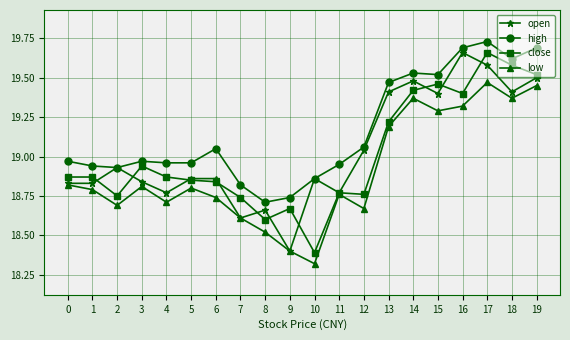

Where is the first local minimum for low?

2